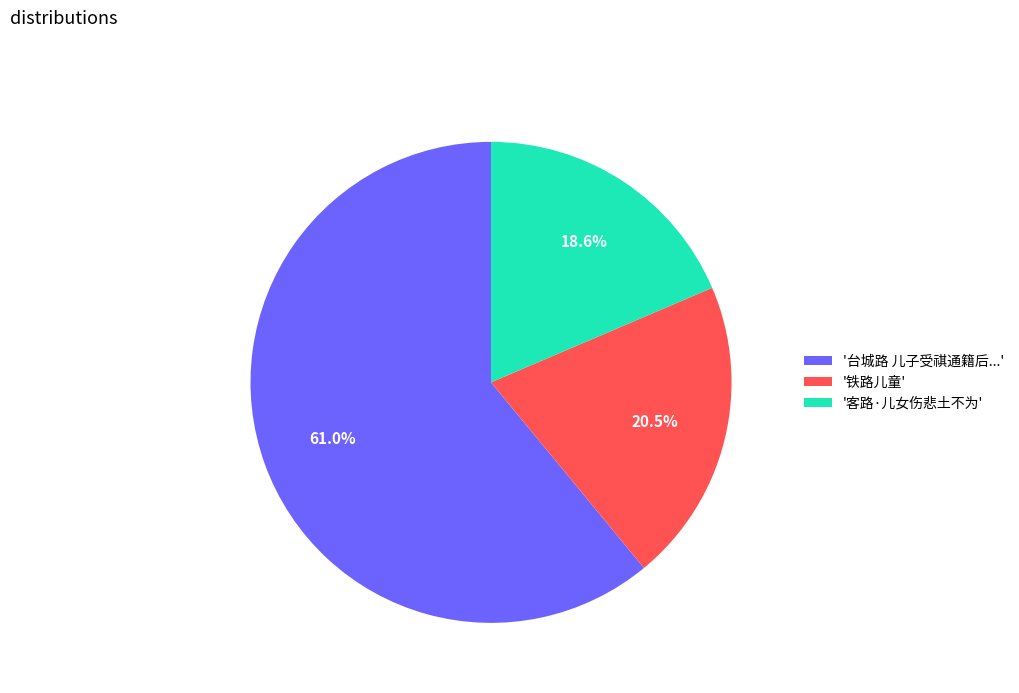

Count the number of slices in the pie.

3